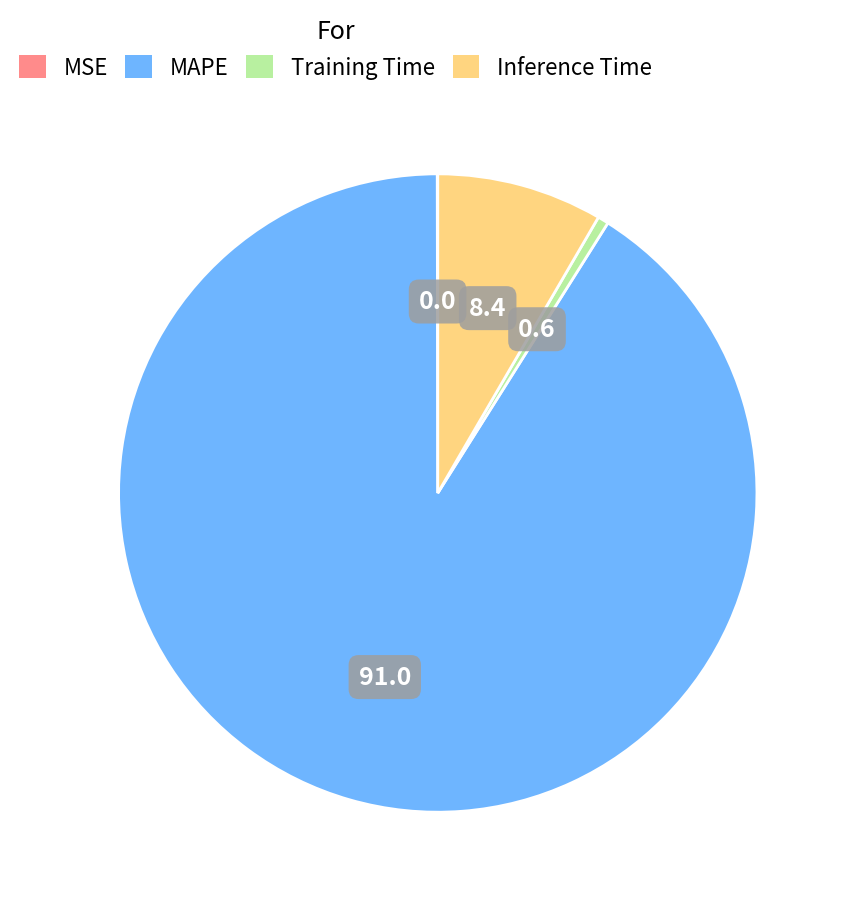

Is there any slice that represents more than half of the pie?

Yes